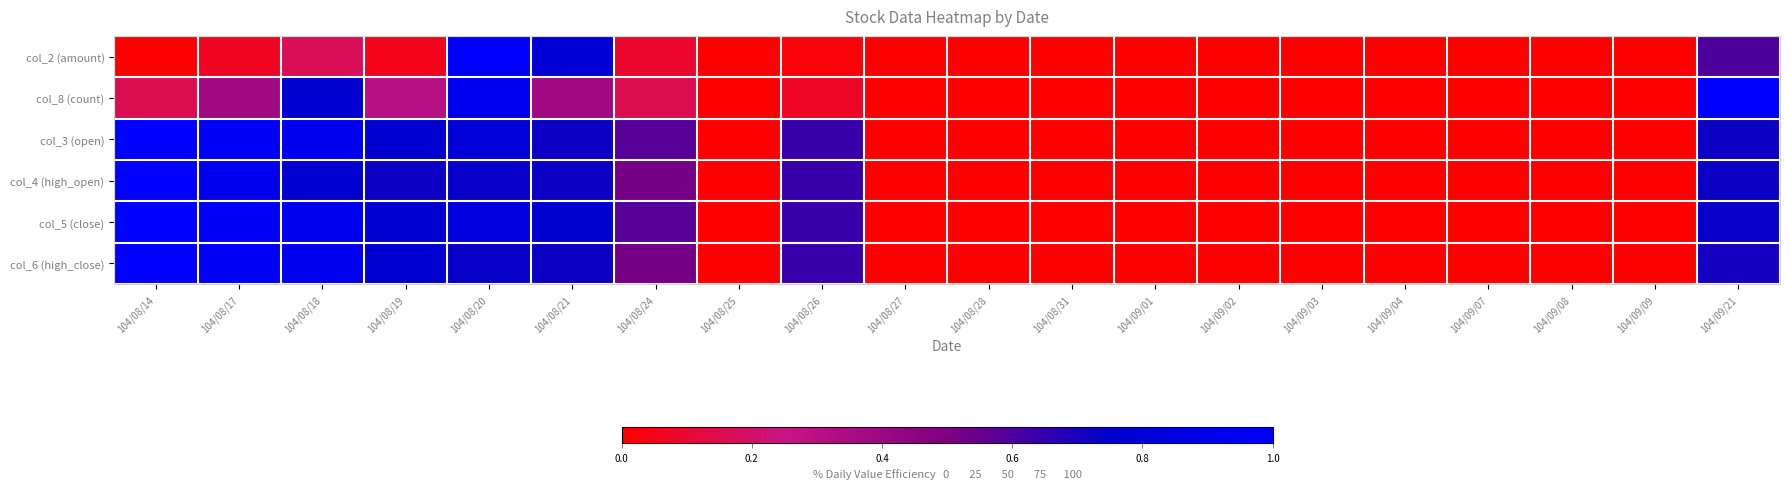

Which label corresponds to the smallest value in the chart?

104/08/25